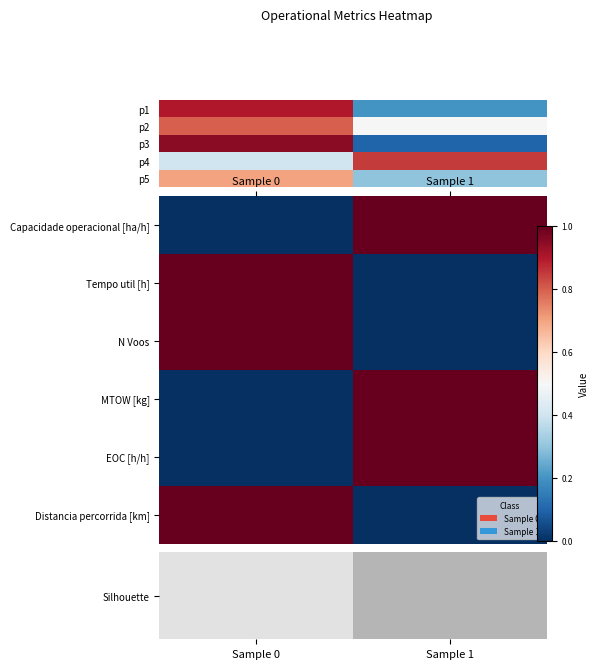

The EOC [h/h] series shows 1.0 at Sample 1. True or false?

True